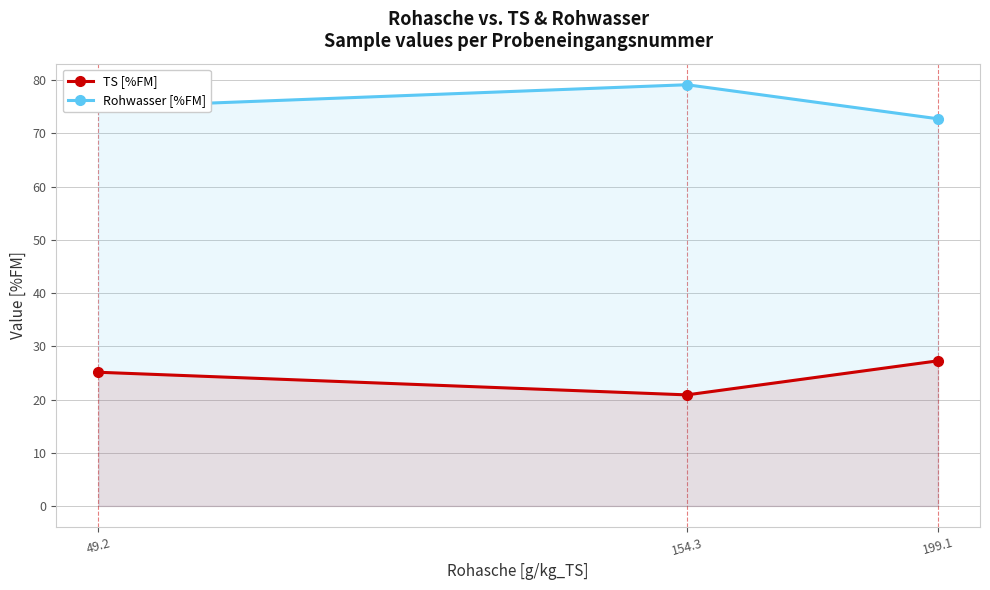

What is the difference between the maximum and second lowest values in the TS [%FM] series?

2.1